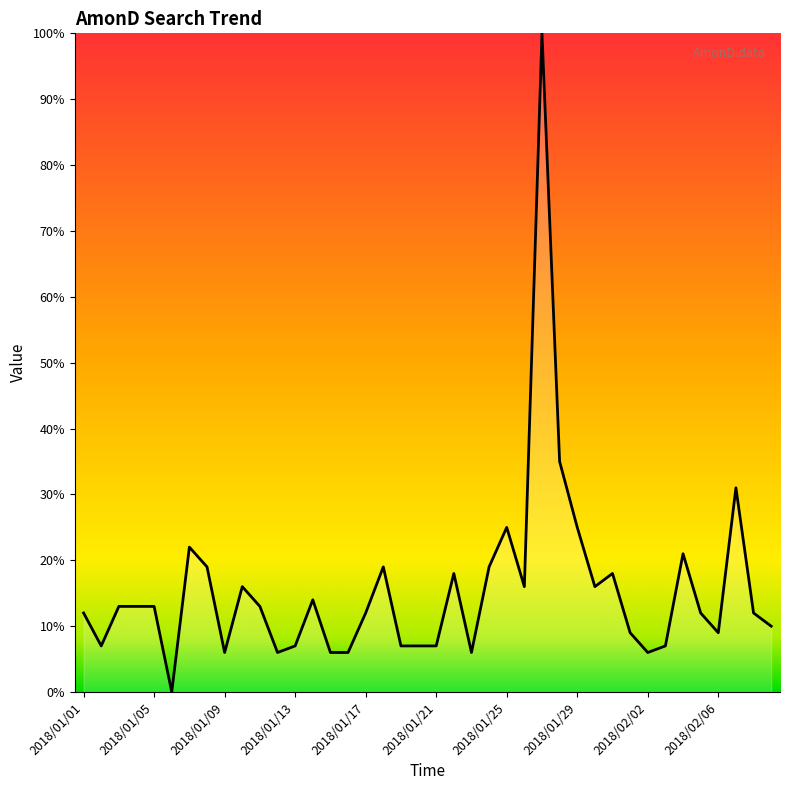

What is the difference between the maximum and minimum values?

100